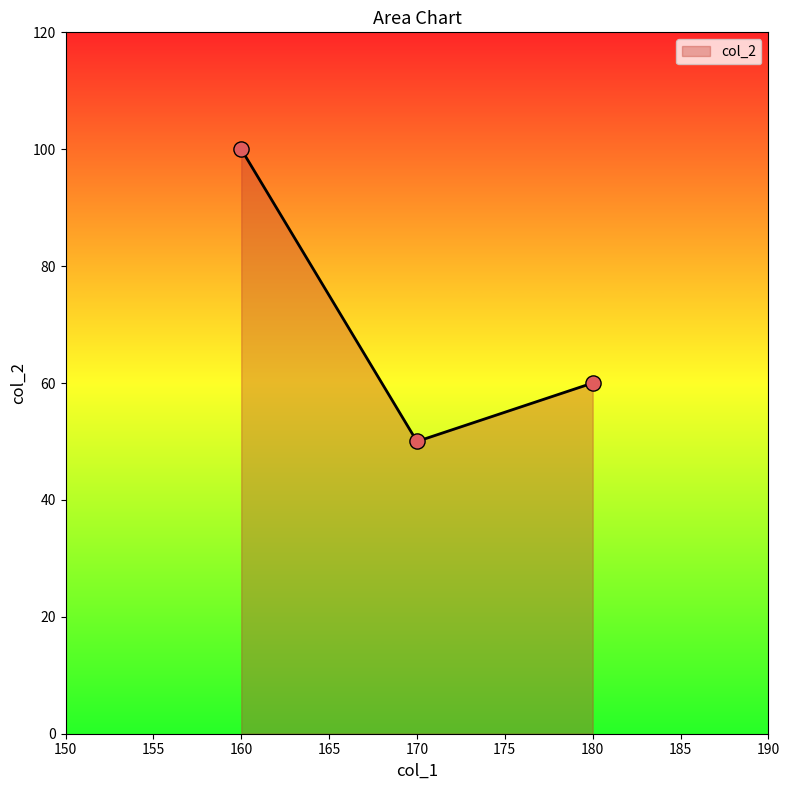

Approximately how many times larger is the value at 170 compared to 180?

0.8